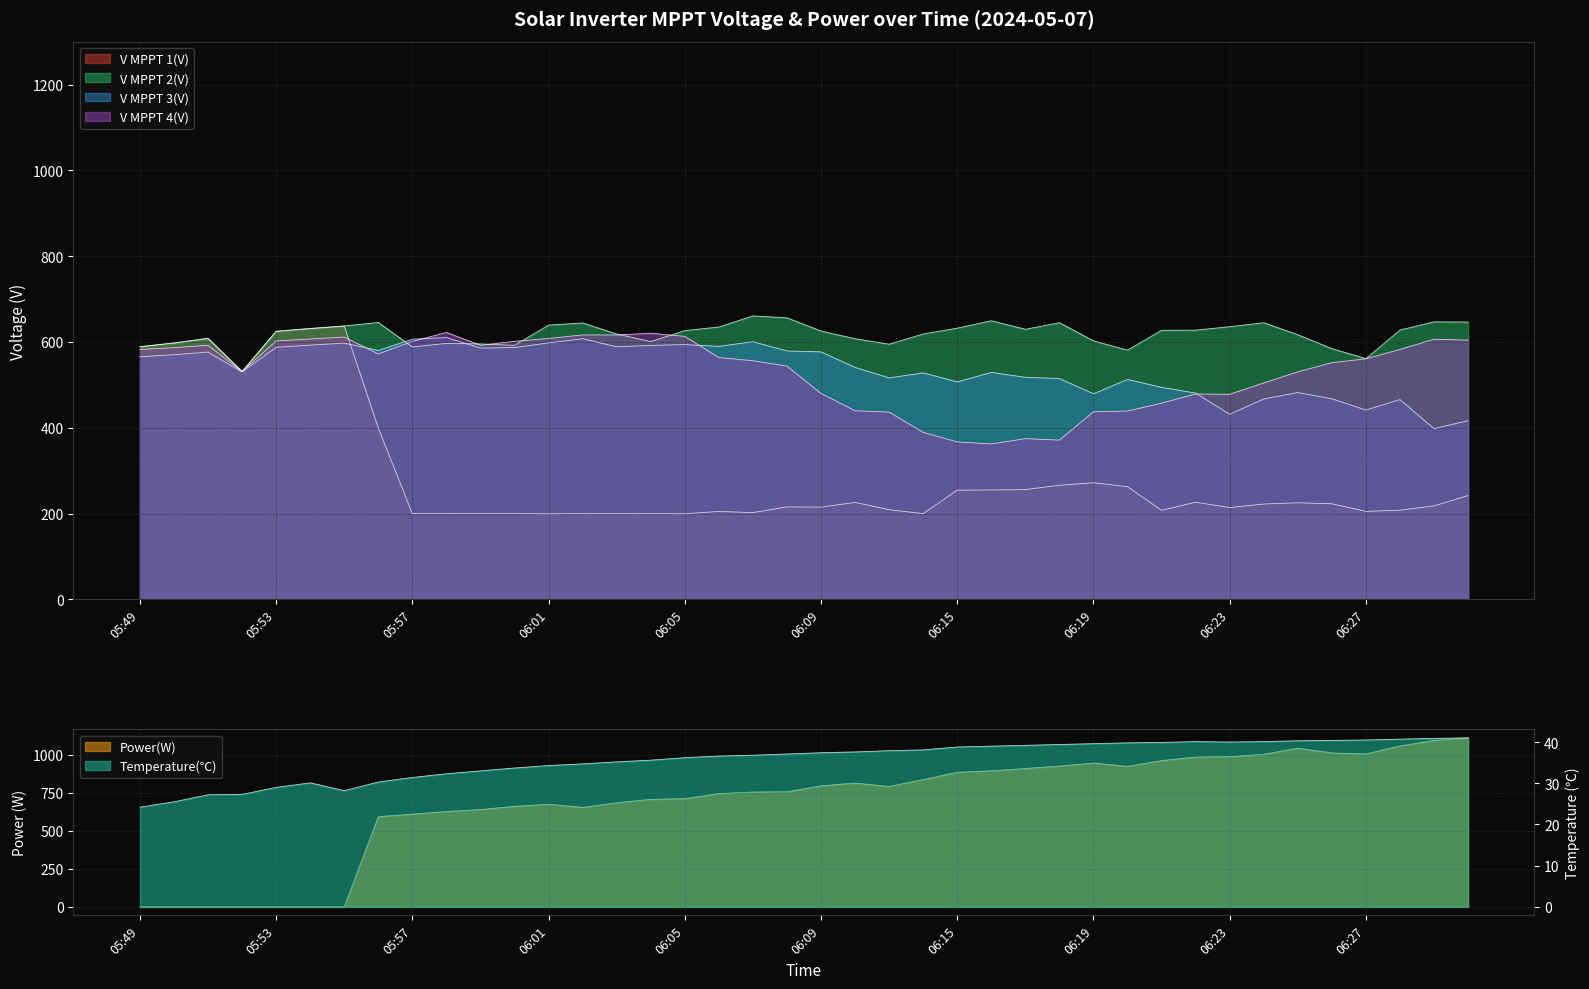

Count the number of data series in this chart.

6